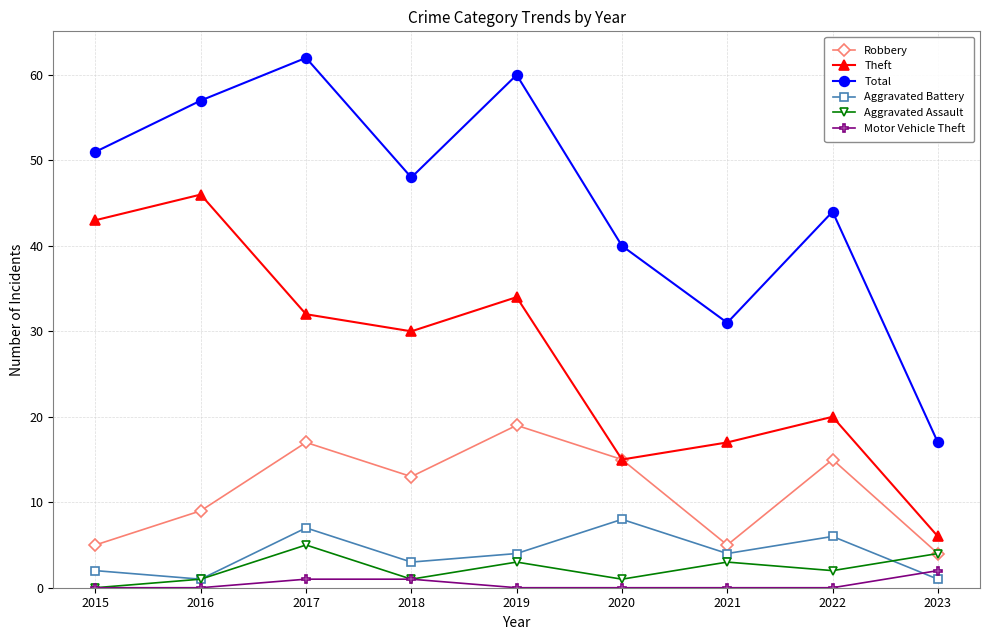

Rank the categories by Total value from lowest to highest.

2023, 2021, 2020, 2022, 2018, 2015, 2016, 2019, 2017